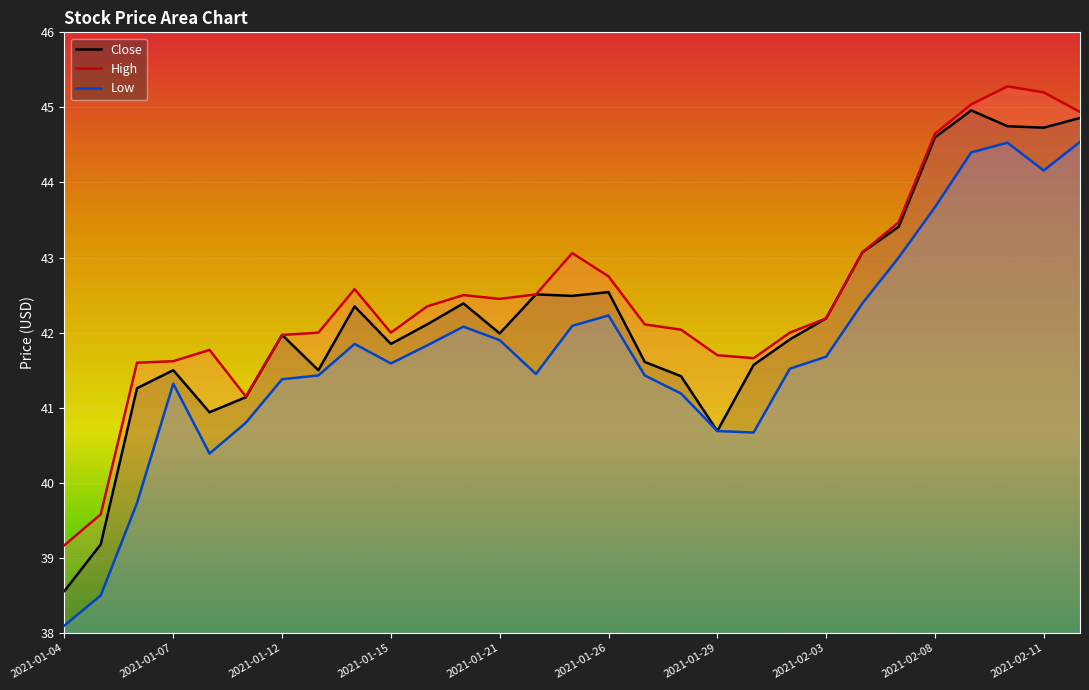

The High series shows 66.7 at 2021-01-12. True or false?

False